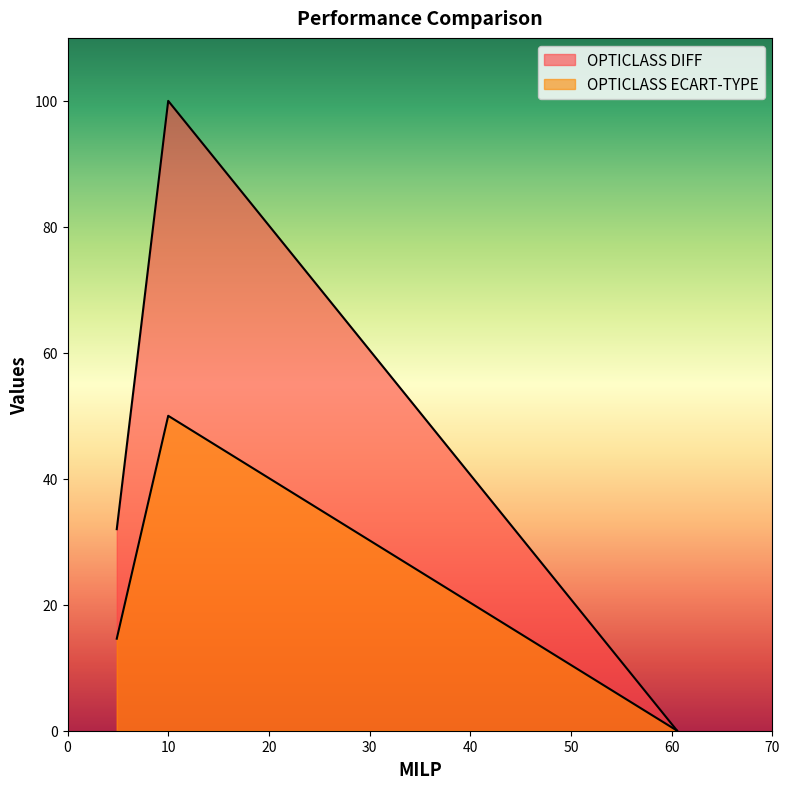

At how many categories does at least one series exceed 33?

1